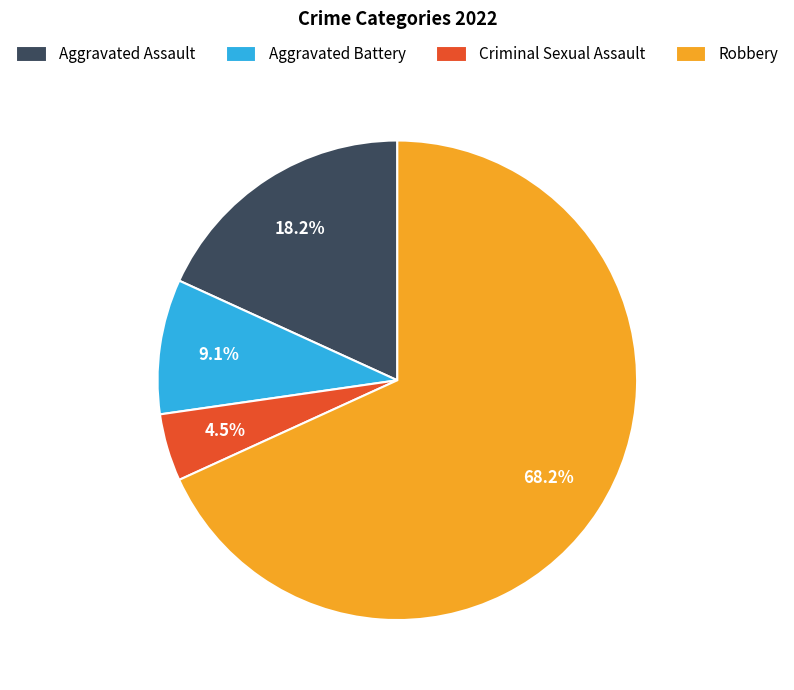

Rank the categories by value from highest to lowest.

Robbery, Aggravated Assault, Aggravated Battery, Criminal Sexual Assault